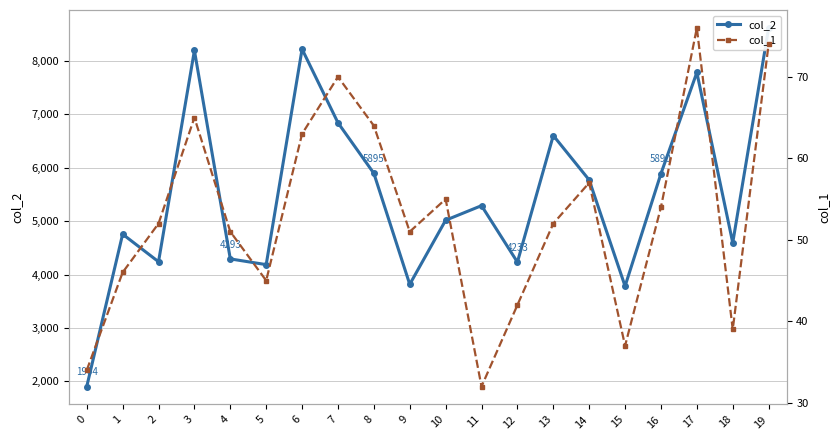

At which label does col_1 first exceed 52?

3